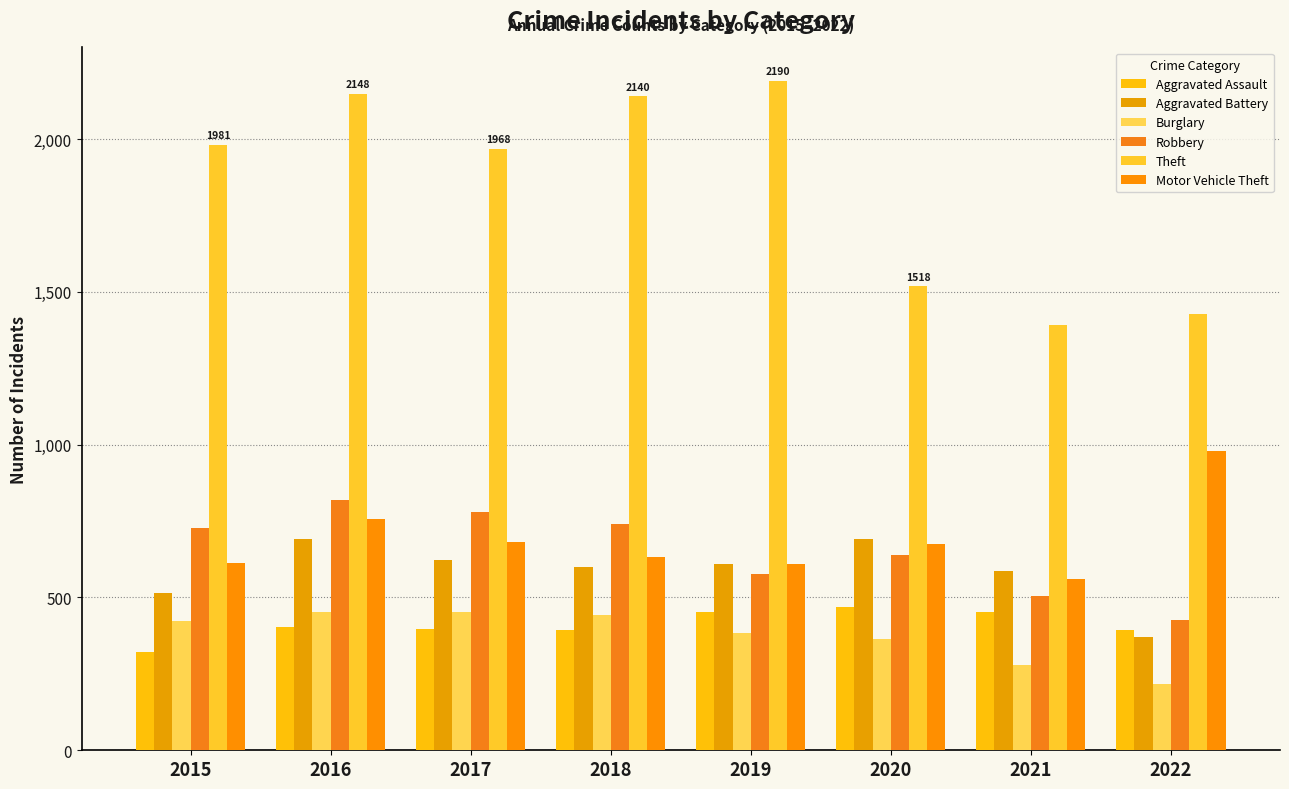

Reading left to right, list all the values displayed in this chart.

Aggravated Assault: 323	402	396	392	452	468	452	394
Aggravated Battery: 515	691	623	600	608	691	587	369
Burglary: 422	451	453	443	383	363	280	218
Robbery: 726	819	780	741	577	639	506	426
Theft: 1981	2148	1968	2140	2190	1518	1392	1426
Motor Vehicle Theft: 614	756	680	631	611	675	560	978